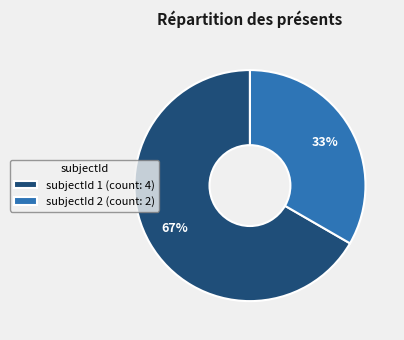

The subjectId 1 (count: 4) slice represents 61% of the pie. True or false?

False